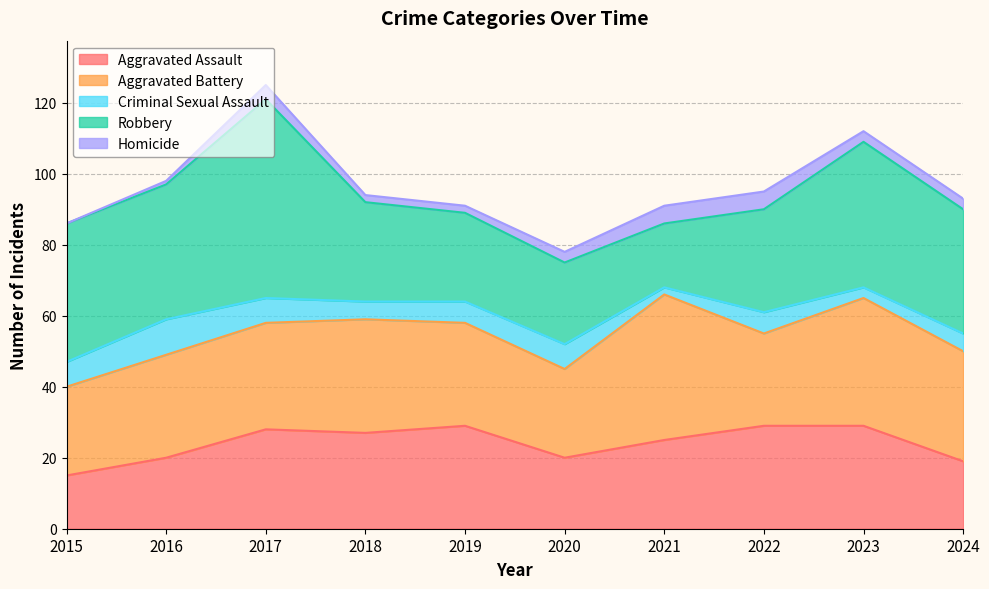

The Criminal Sexual Assault series shows 5 at 2018. True or false?

True